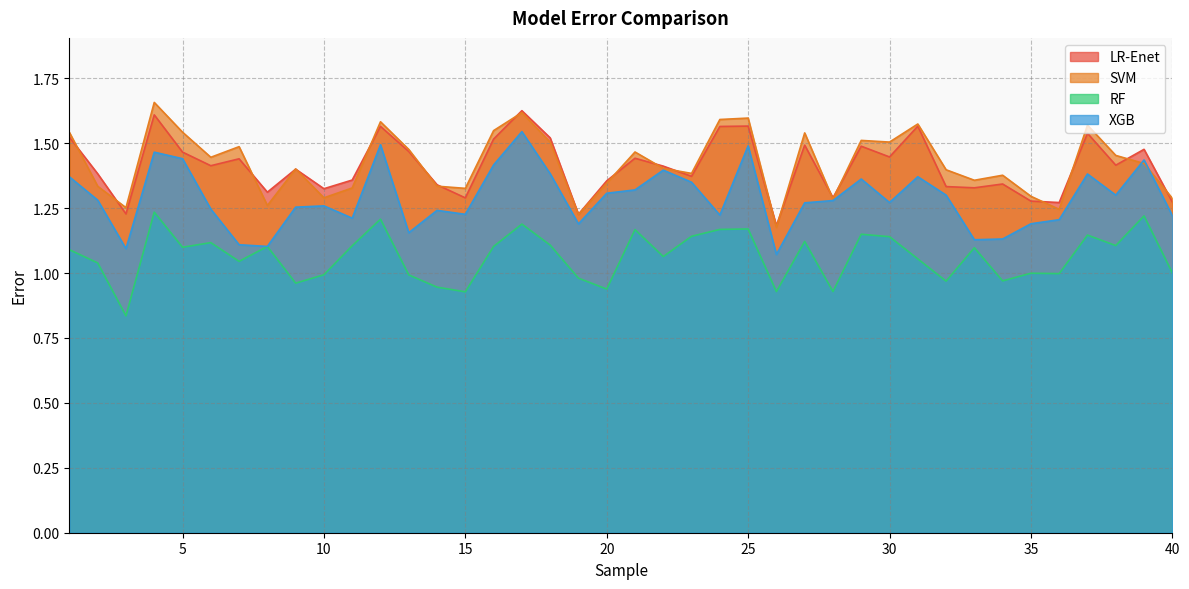

What is the value of the RF point at the 8th from the left?

1.1